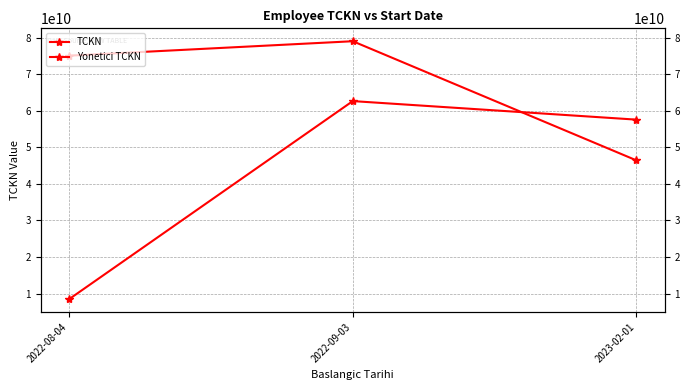

What is the sum of all Yonetici TCKN values?

200463039051